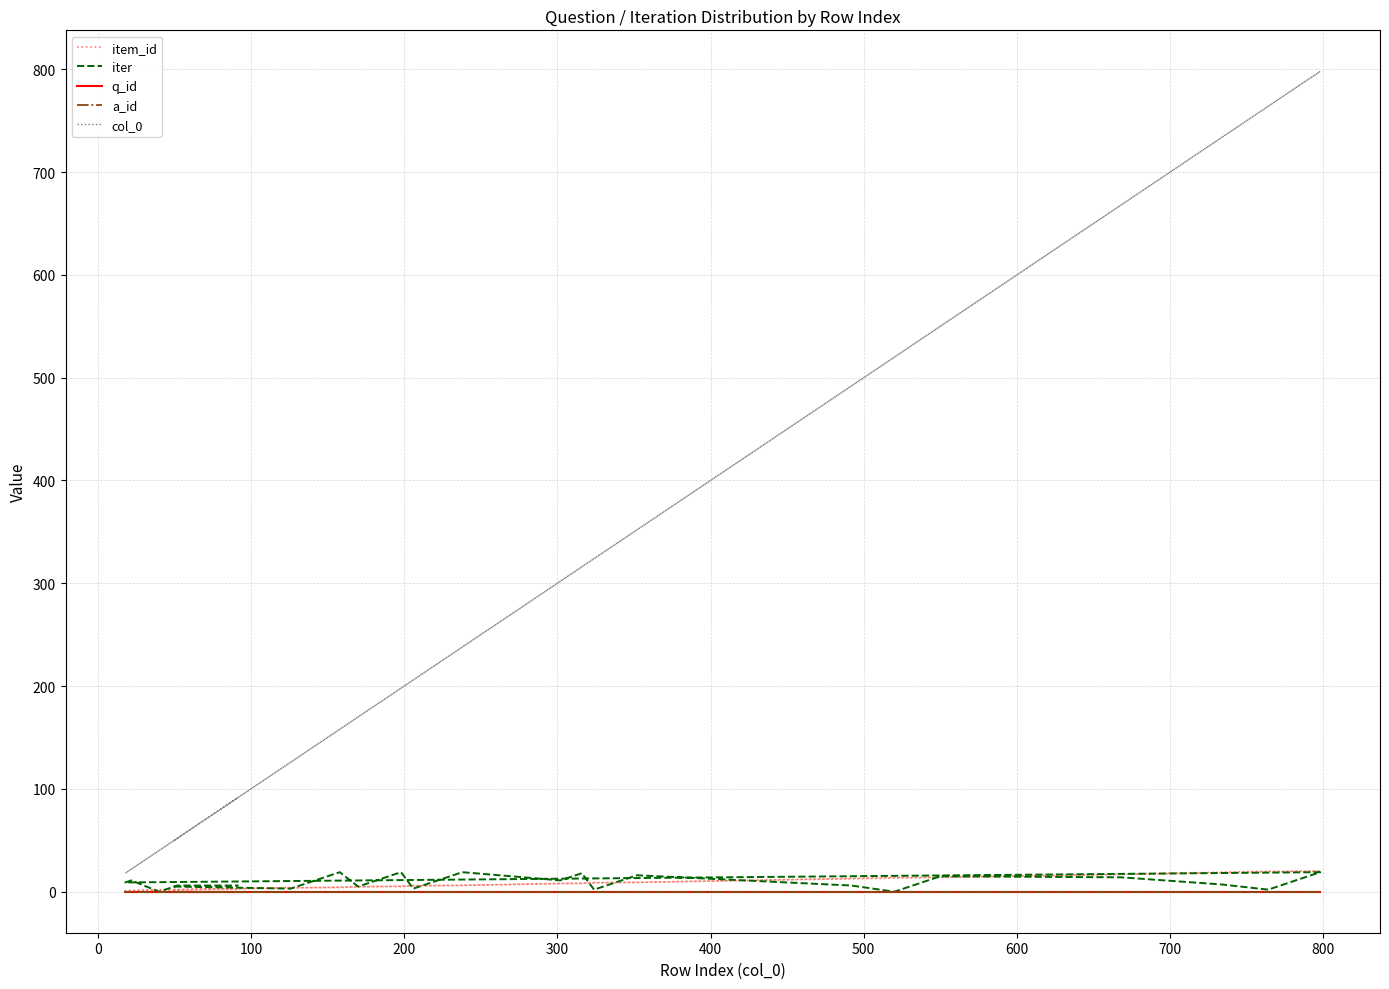

What are all the series names shown in the legend?

item_id, iter, q_id, a_id, col_0